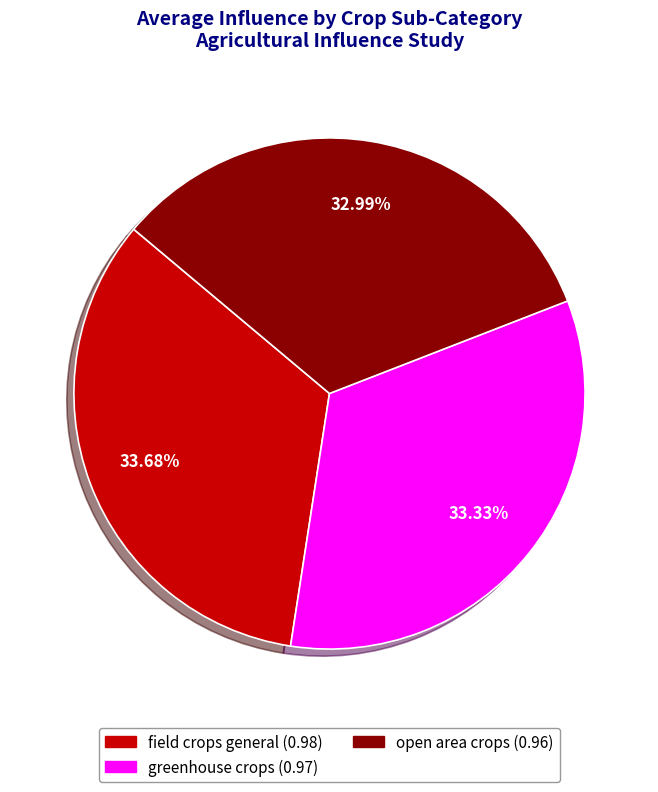

To the nearest percent, what percentage of the pie is field crops general?

34%